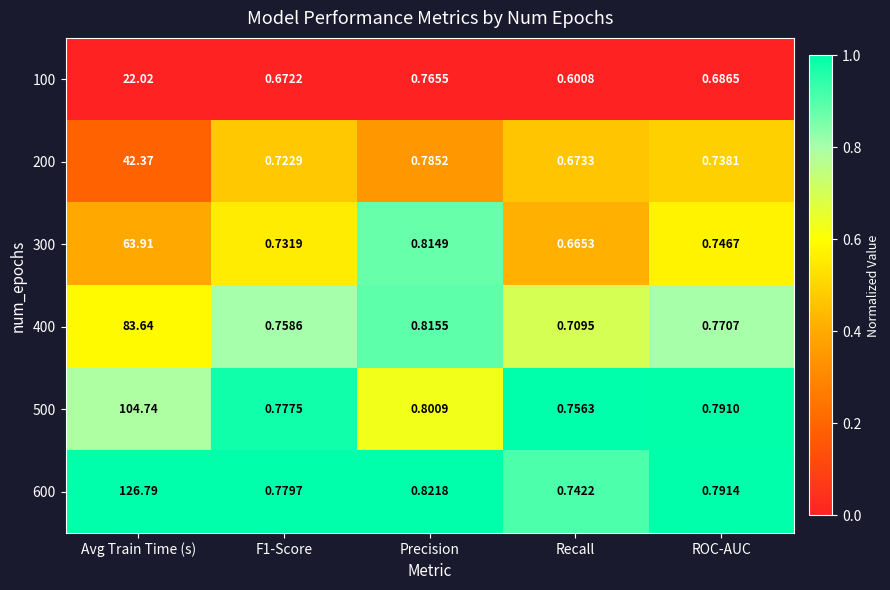

Which category has the highest value across all series?

Avg Train Time (s)